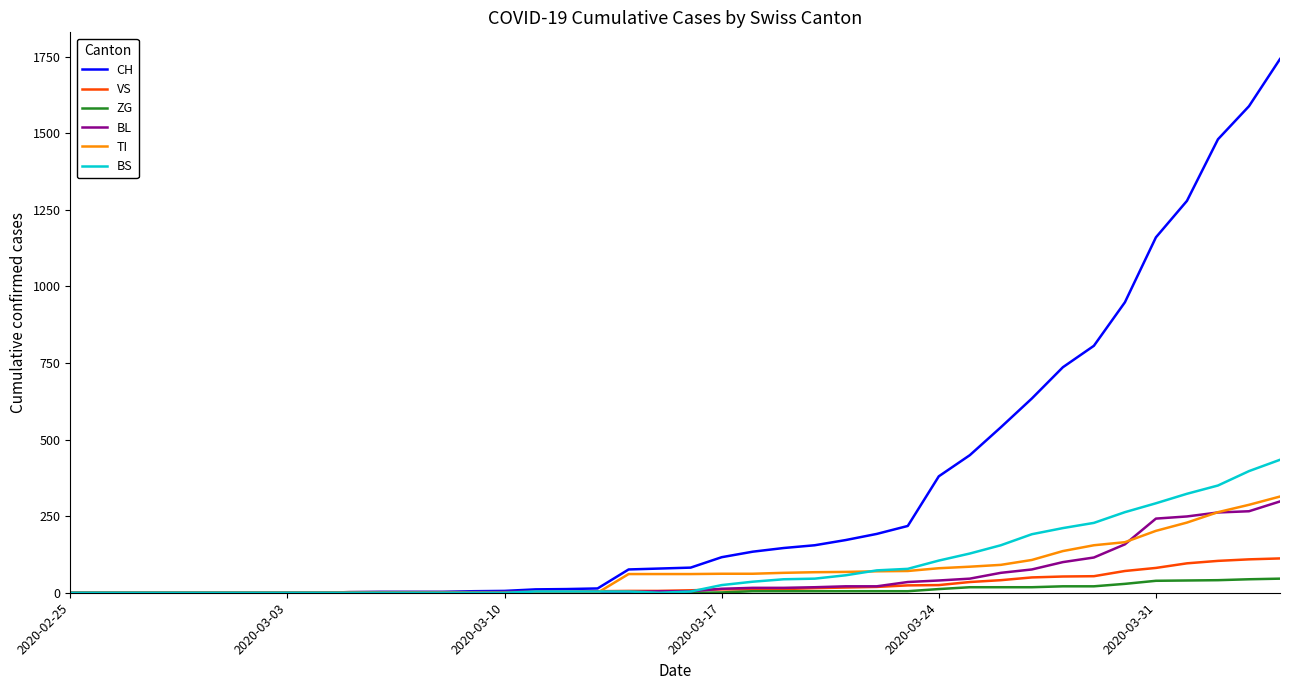

What is the maximum value for ZG?

46